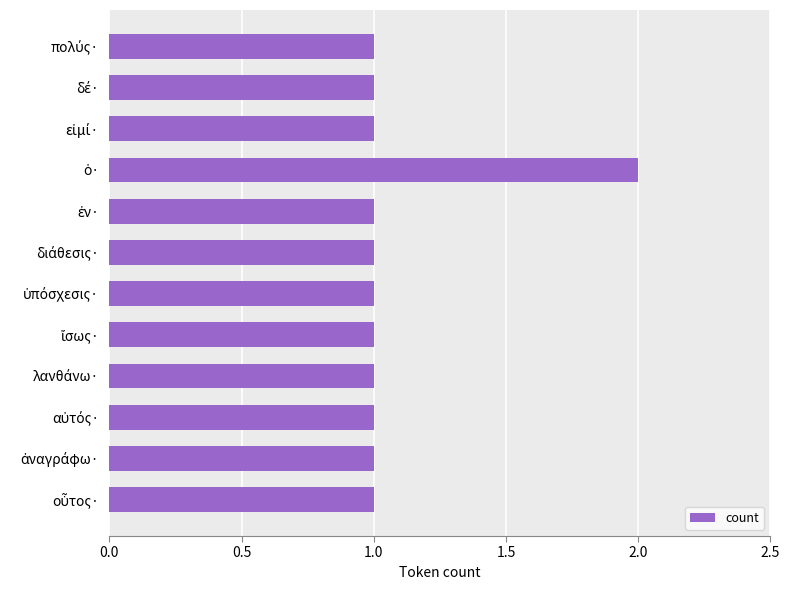

Reading top to bottom, extract all data points from this chart.

1	1	1	2	1	1	1	1	1	1	1	1